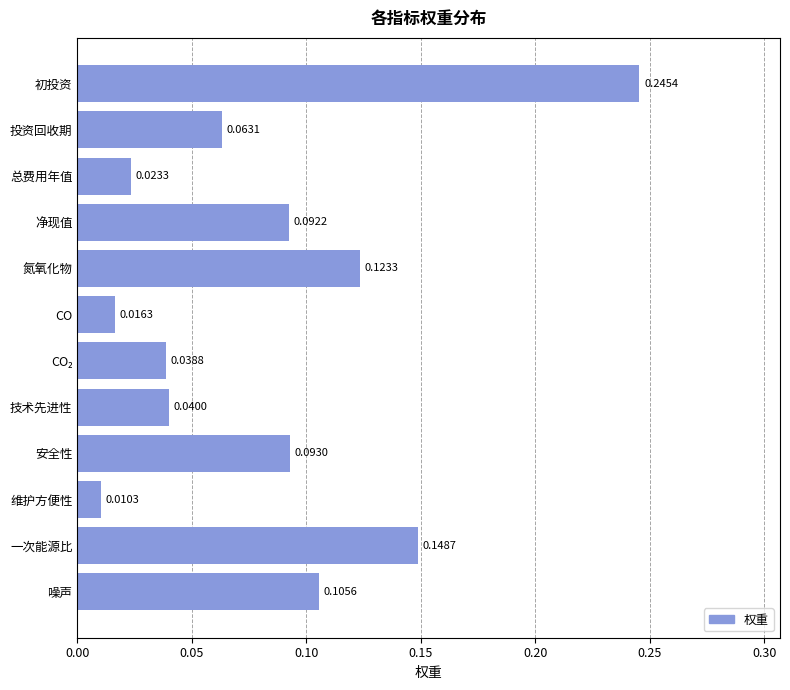

What is the label of the 5th bar from the top?

氮氧化物